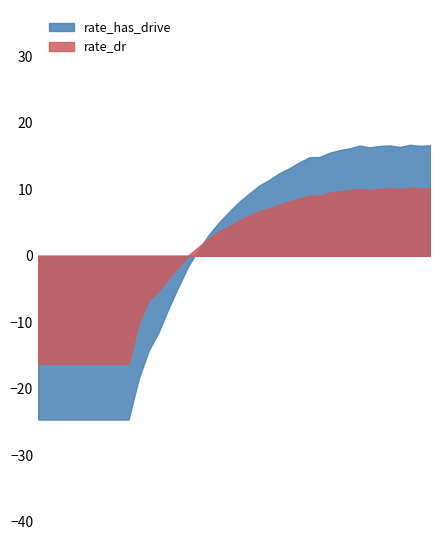

List the series in order of their peak value, lowest first.

rate_dr, rate_has_drive